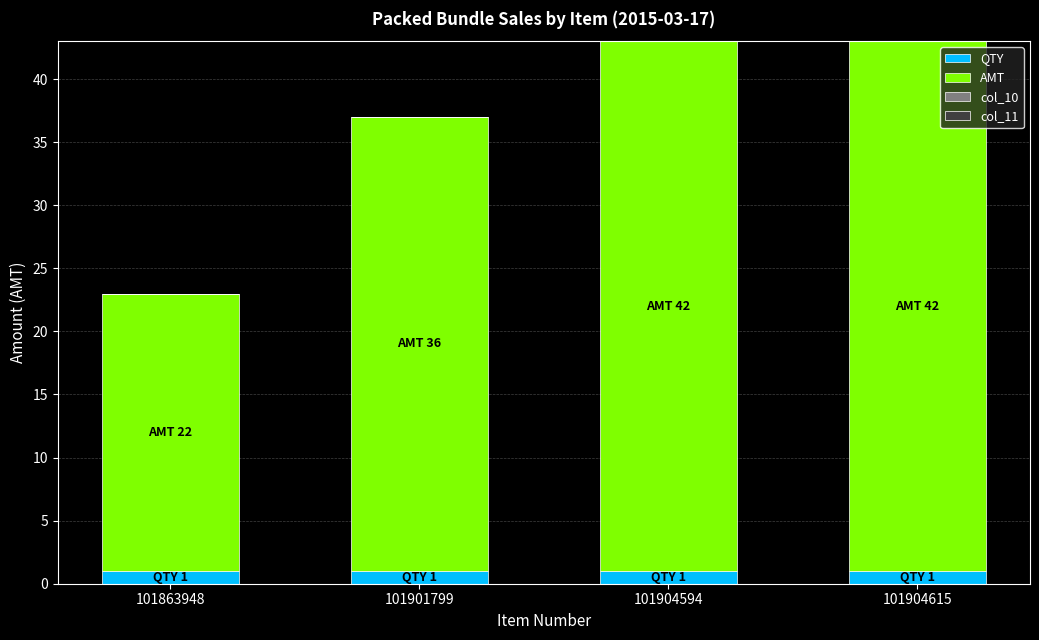

What is the total value across all series at 101904615?

43